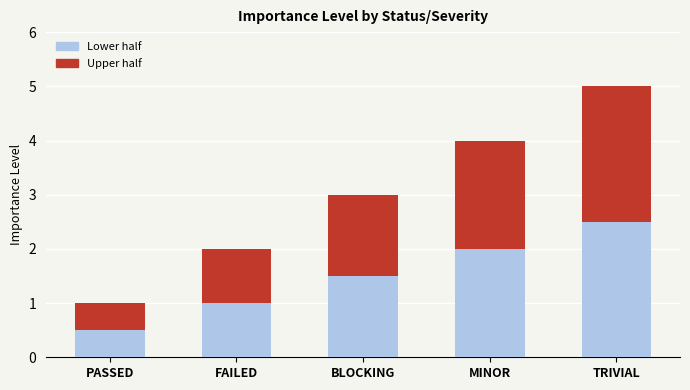

What is the value of the 4th bar from the left?

4